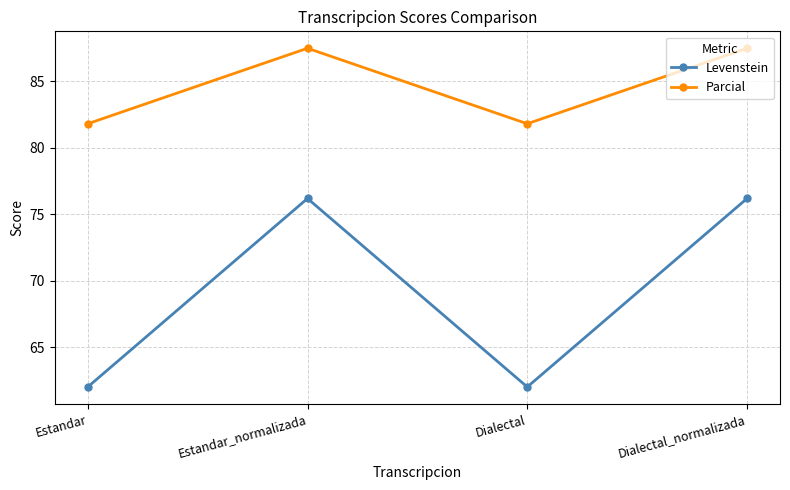

Where is the first local minimum for Levenstein?

Dialectal